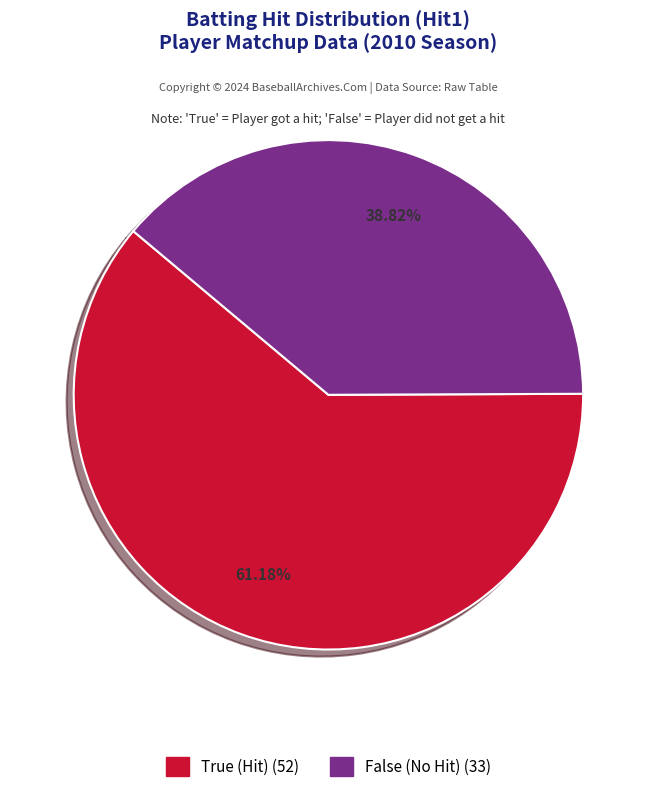

Is True the majority of the pie?

Yes